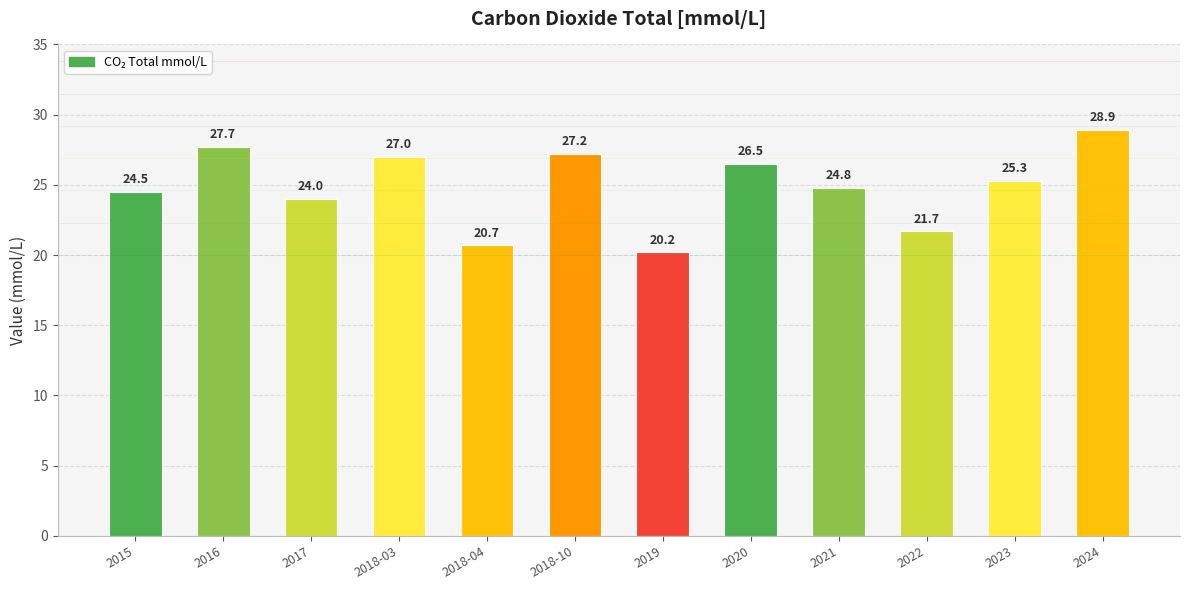

What is the label of the 1st bar from the left?

2015